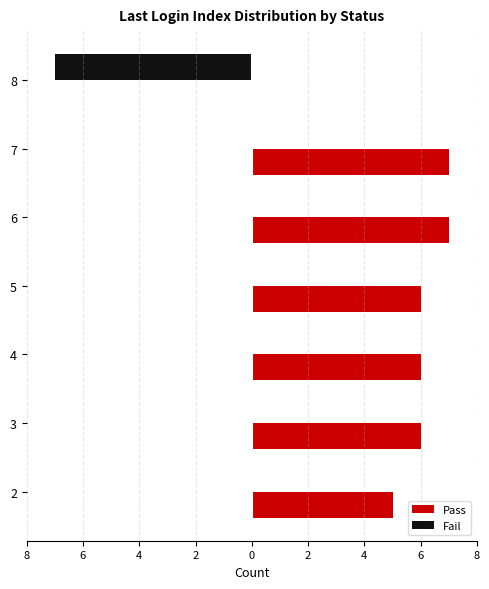

Which series has the largest total across all categories?

Pass